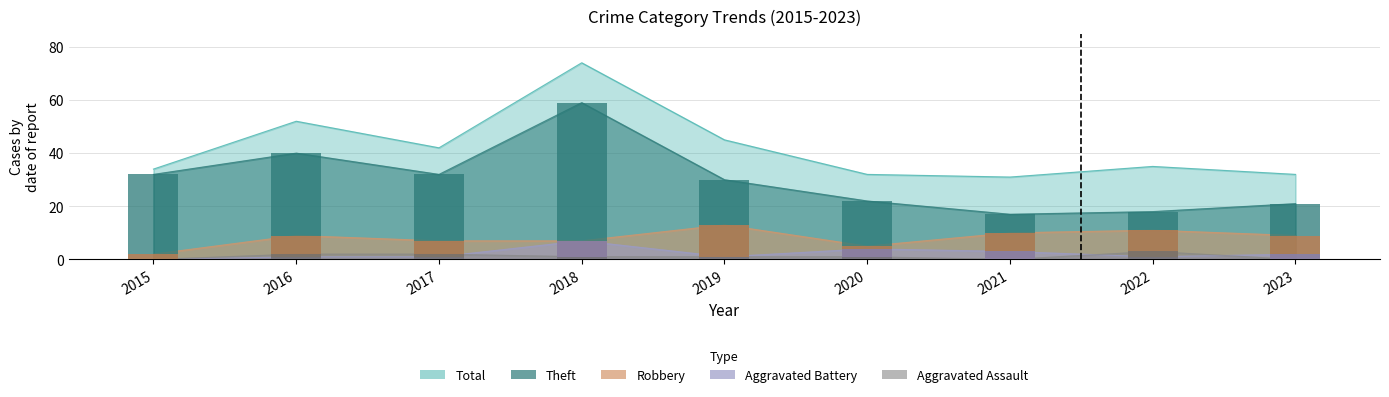

What is the difference between the maximum and minimum values in the Aggravated Assault series?

3